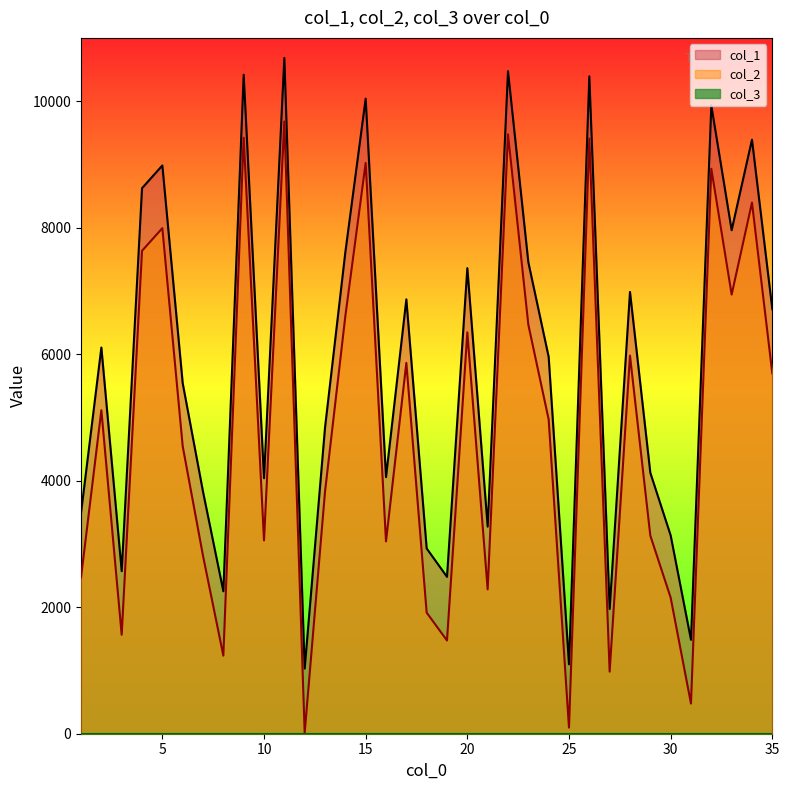

True or false: col_2 has a value of 10843 at 4.

False